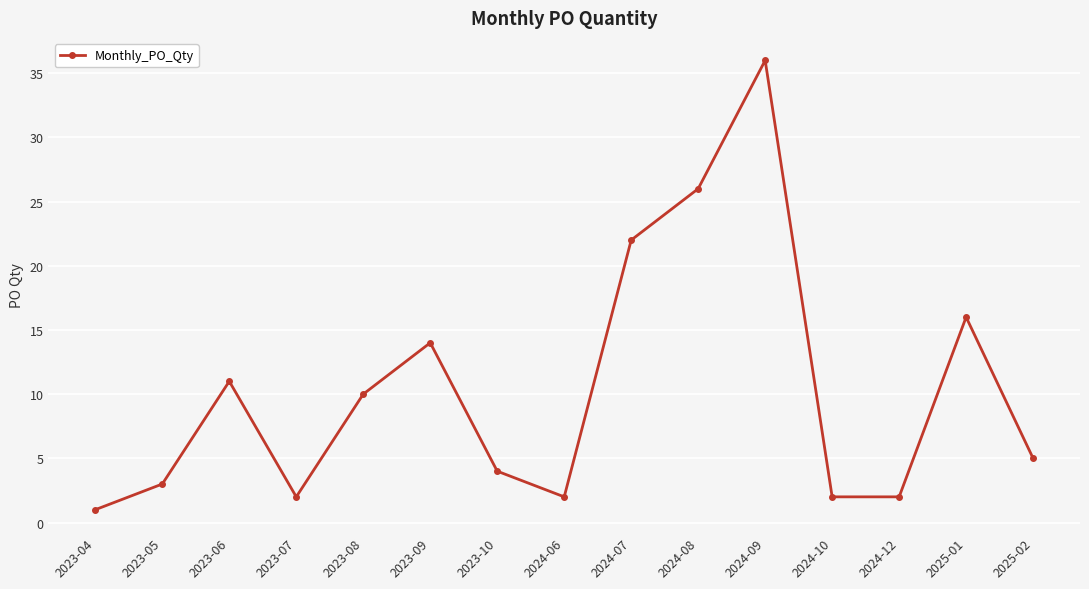

Approximately how many times larger is the value at 2024-08 compared to 2023-04?

26.0